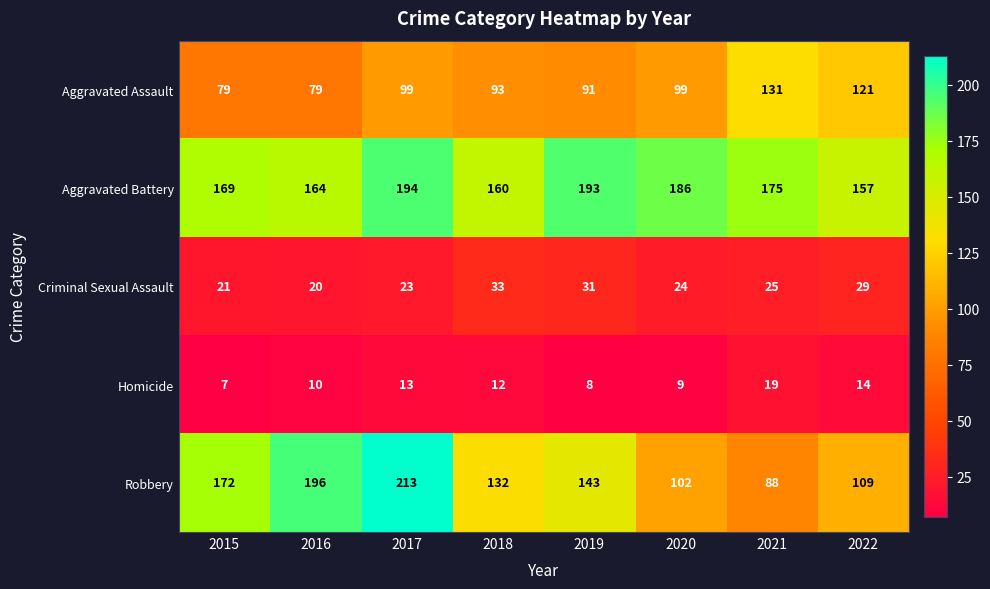

At which category is the sum across all series the highest?

2017